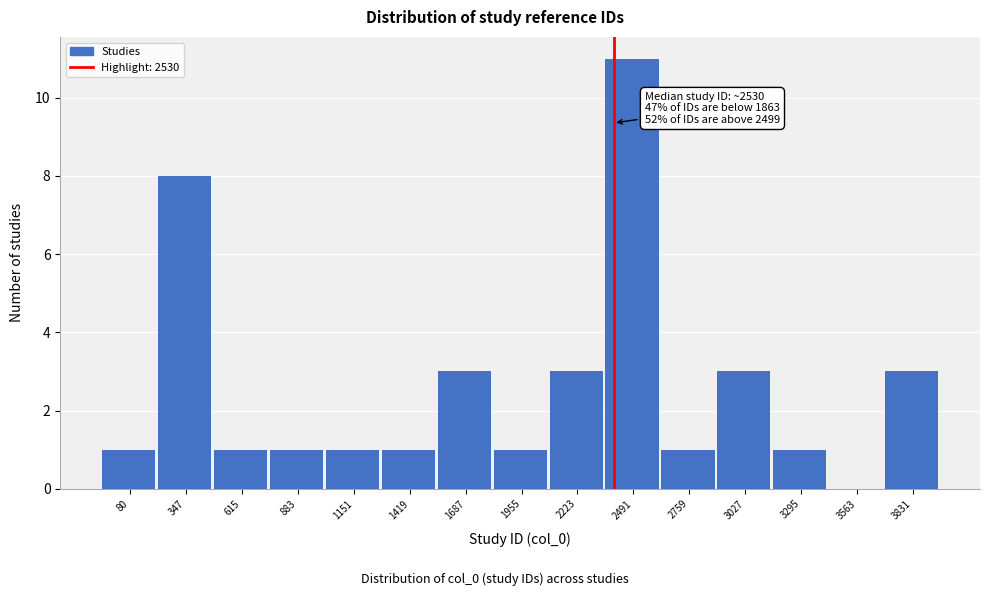

Reading right to left, extract all data points from this chart.

3831=3	3563=0	3295=1	3027=3	2759=1	2491=11	2223=3	1955=1	1687=3	1419=1	1151=1	883=1	615=1	347=8	80=1